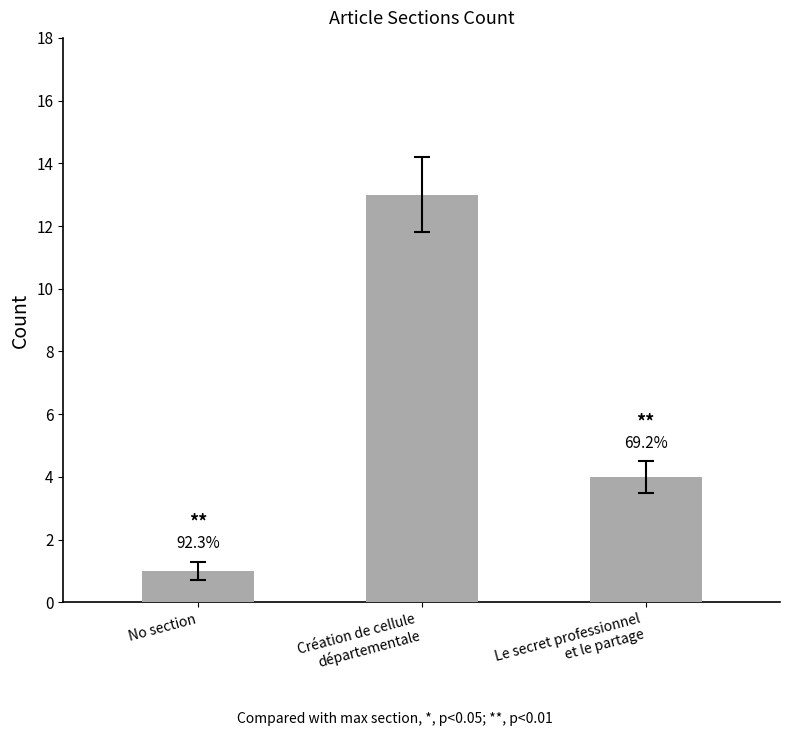

What is the ratio of the value at No section to the value at Le secret professionnel
et le partage?

0.2